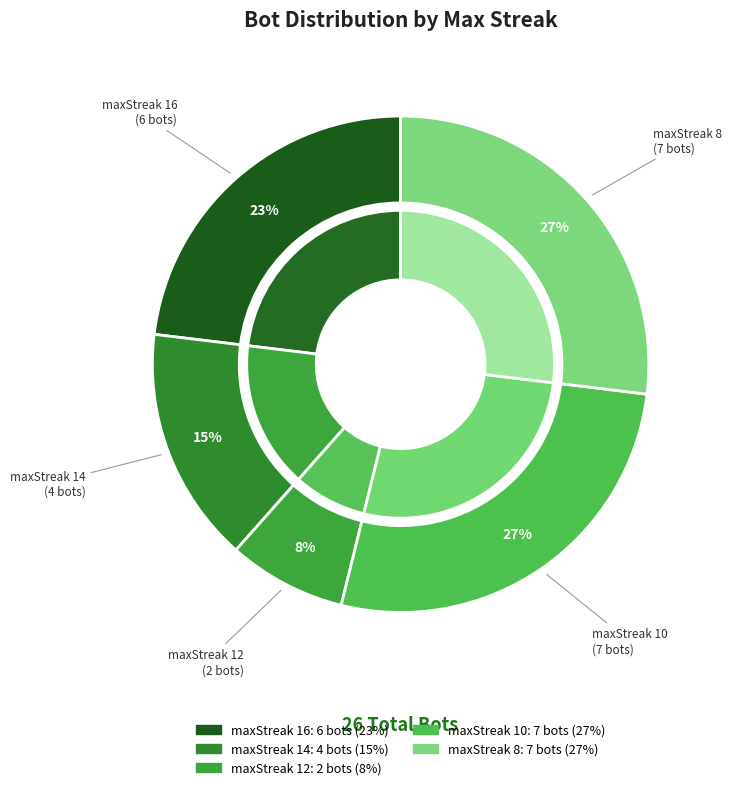

To the nearest percent, what is the average slice percentage?

20%